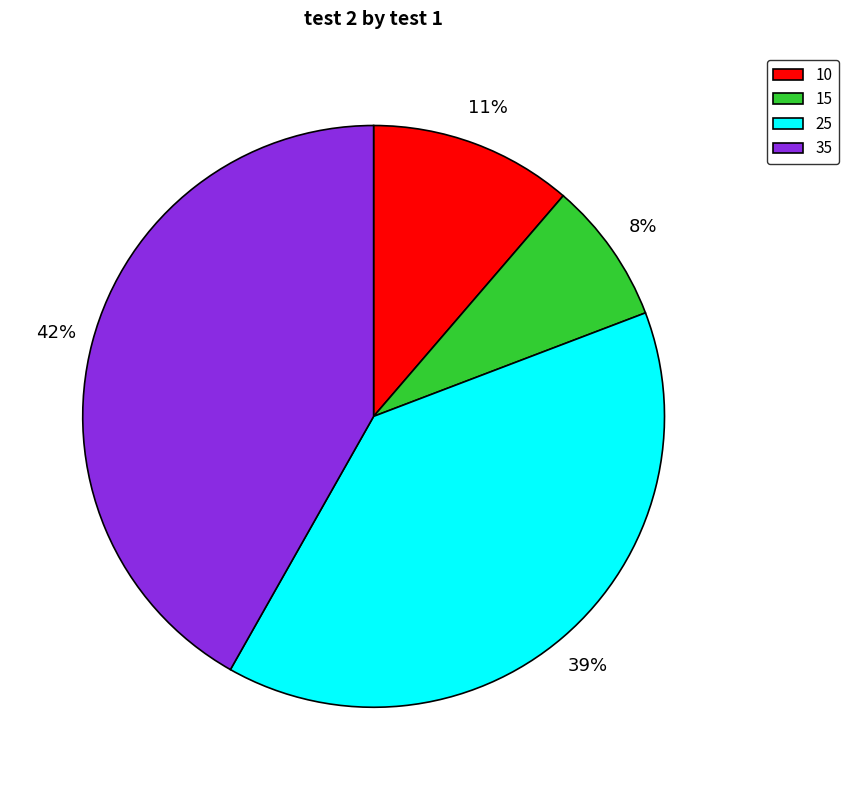

Which category has the biggest portion of the pie?

35